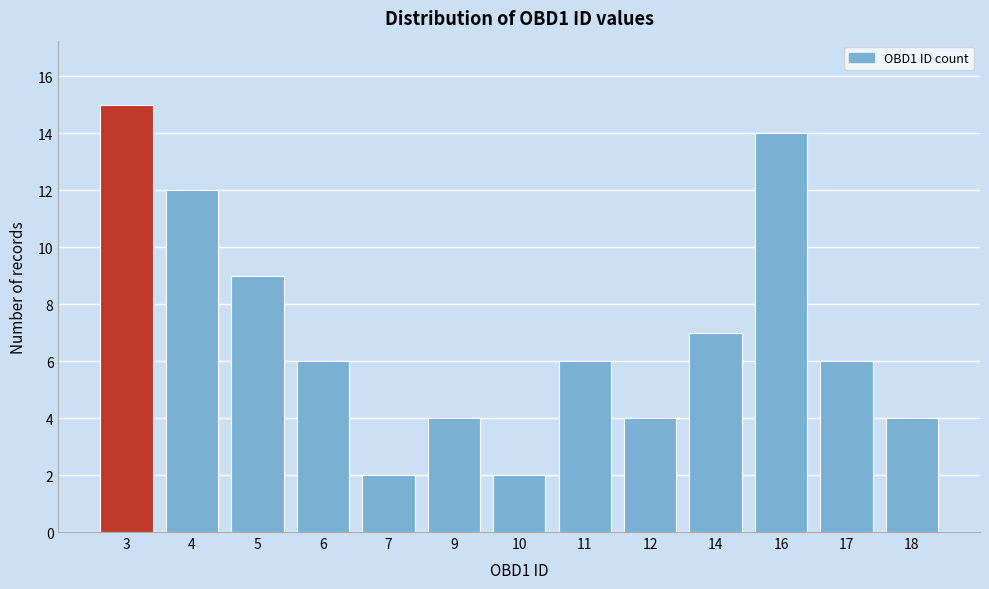

Reading left to right, transcribe all the data shown in this chart.

15	12	9	6	2	4	2	6	4	7	14	6	4